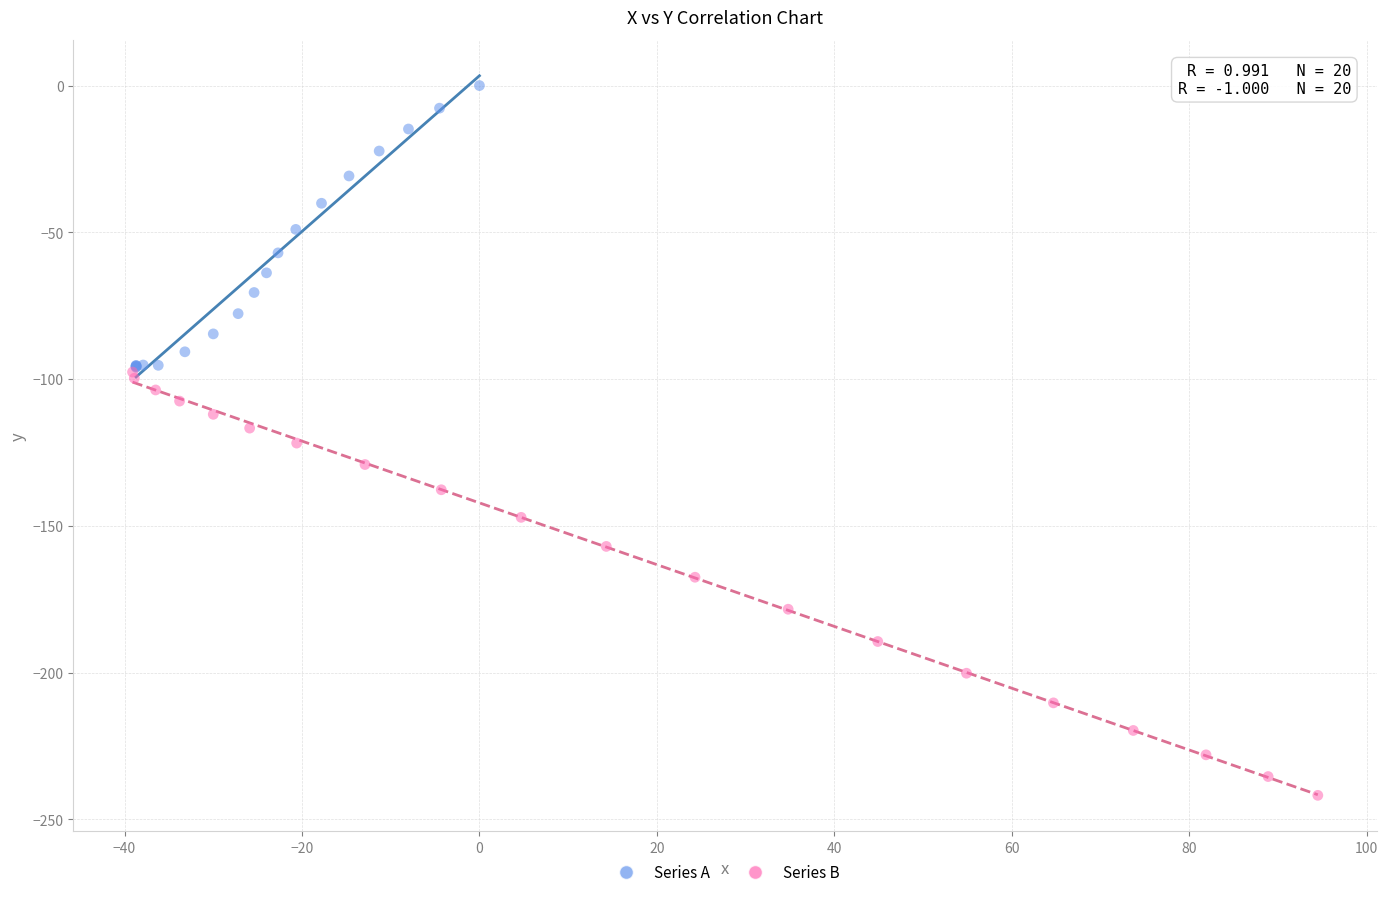

What are all the series names shown in the legend?

Series A, Series B